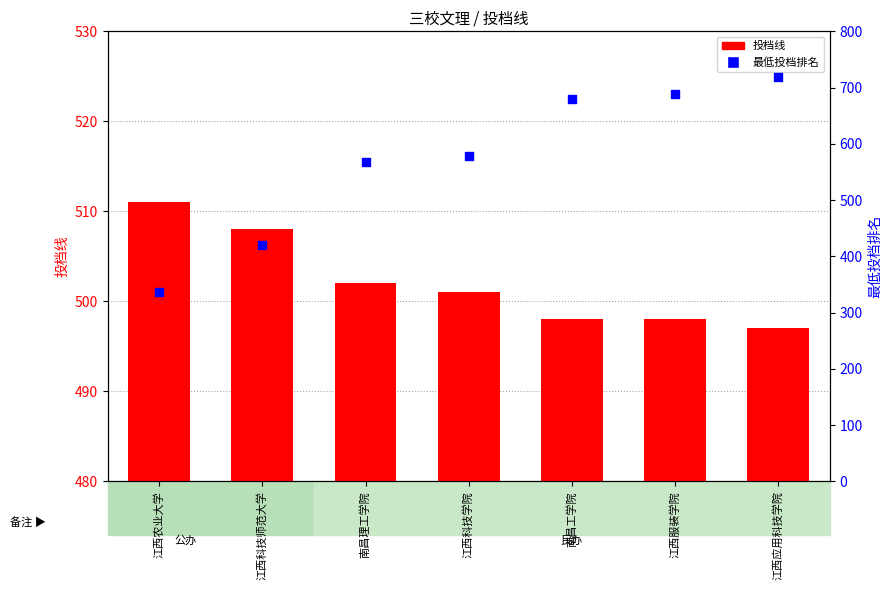

Which series has the largest Y range (max minus min)?

最低投档排名